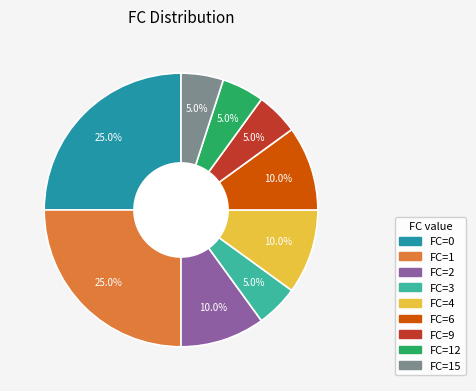

Is there a majority slice in this chart?

No